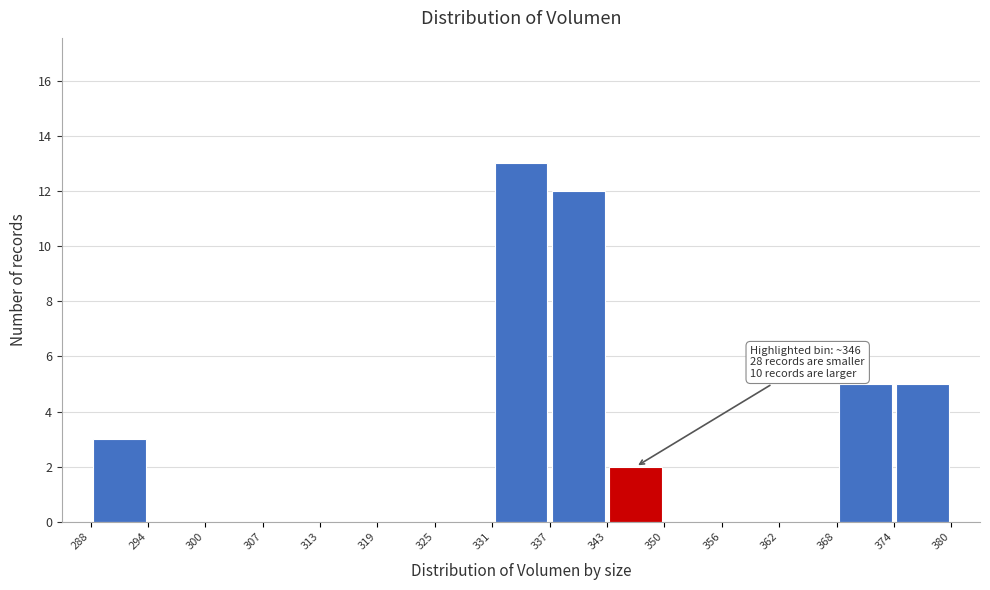

Over which range of the x-axis is the bar tallest?

331 to 337